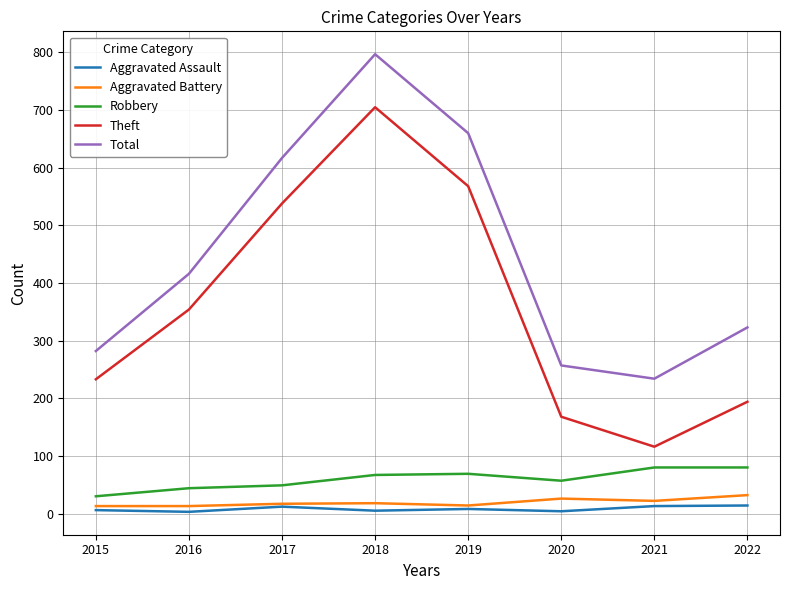

At which category does Theft reach its first local valley?

2021